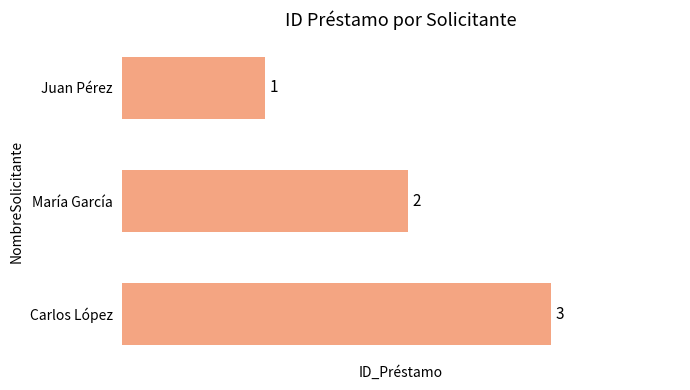

What position from the bottom is Carlos López?

1